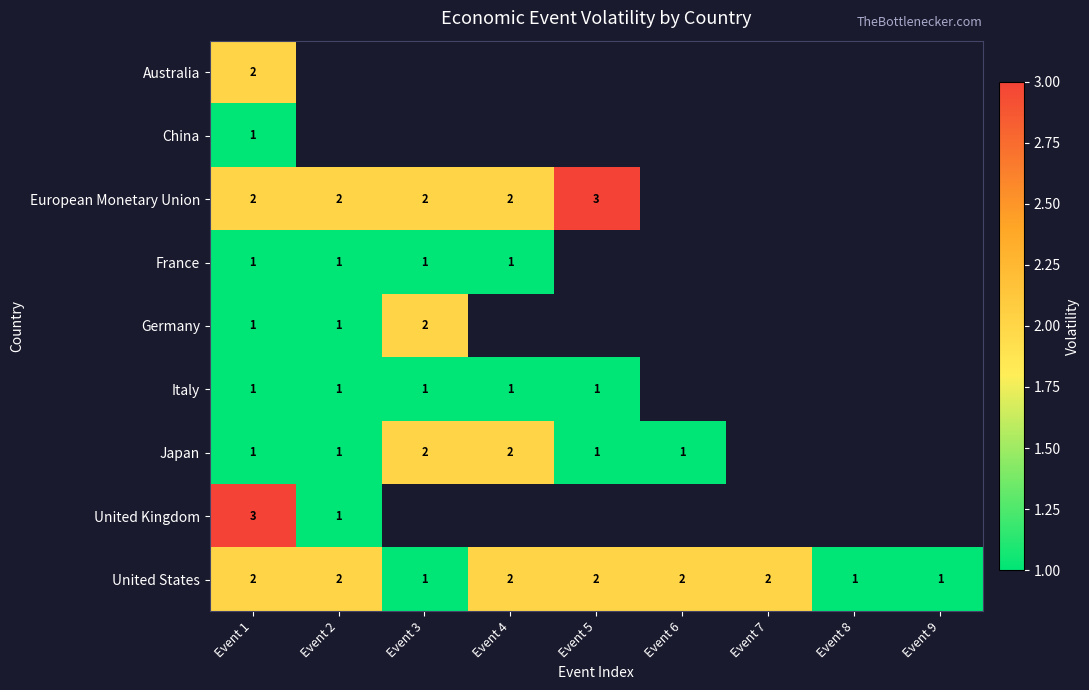

True or false: United Kingdom has a value of 3 at Event 1.

True